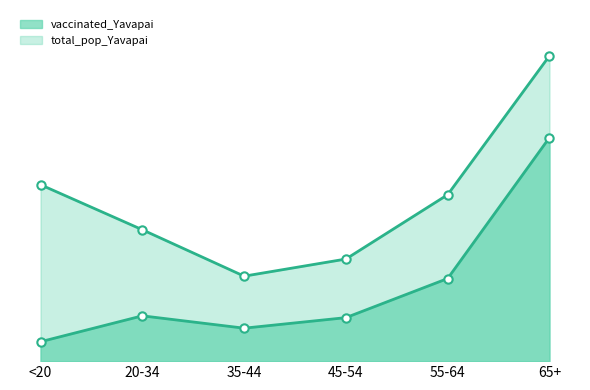

At which category is the sum across all series the highest?

65+